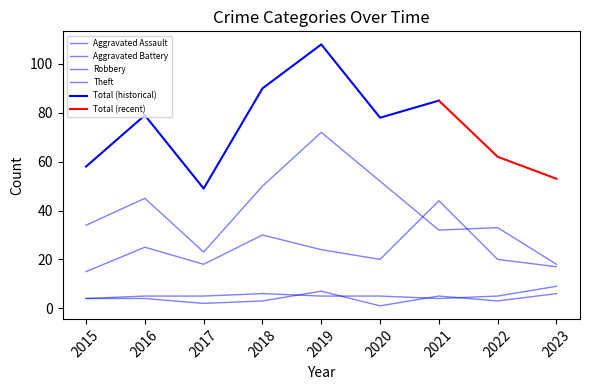

At which label is Theft closest to 45?

2016